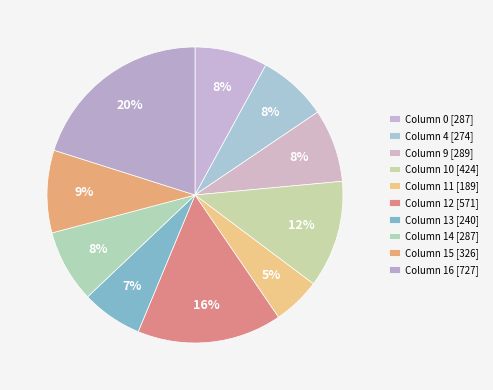

To the nearest percent, what is the average slice percentage?

10%